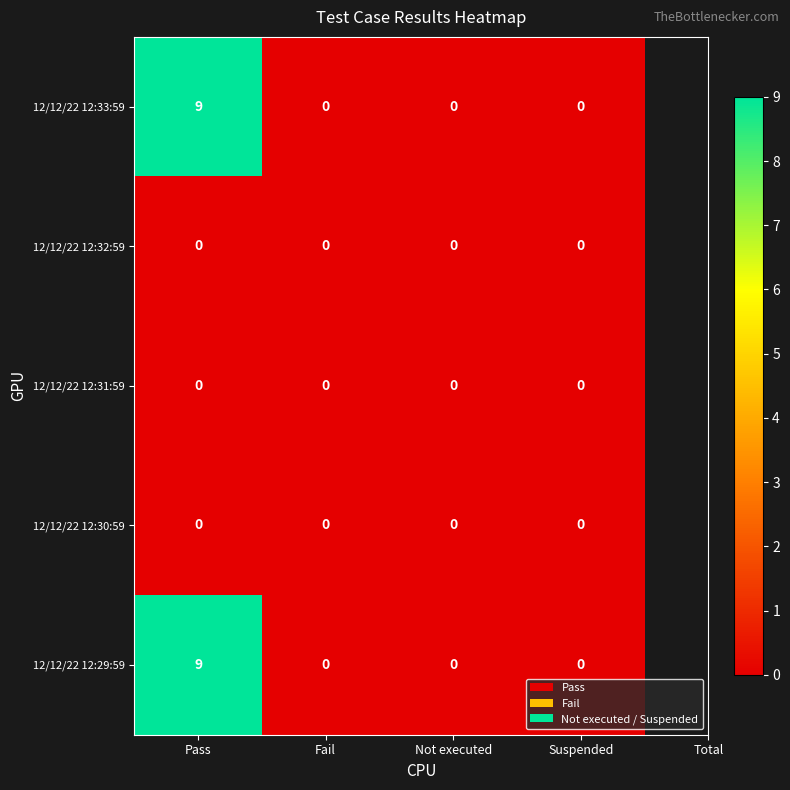

Is it true that 12/12/22 12:33:59 equals 0 at Suspended?

True